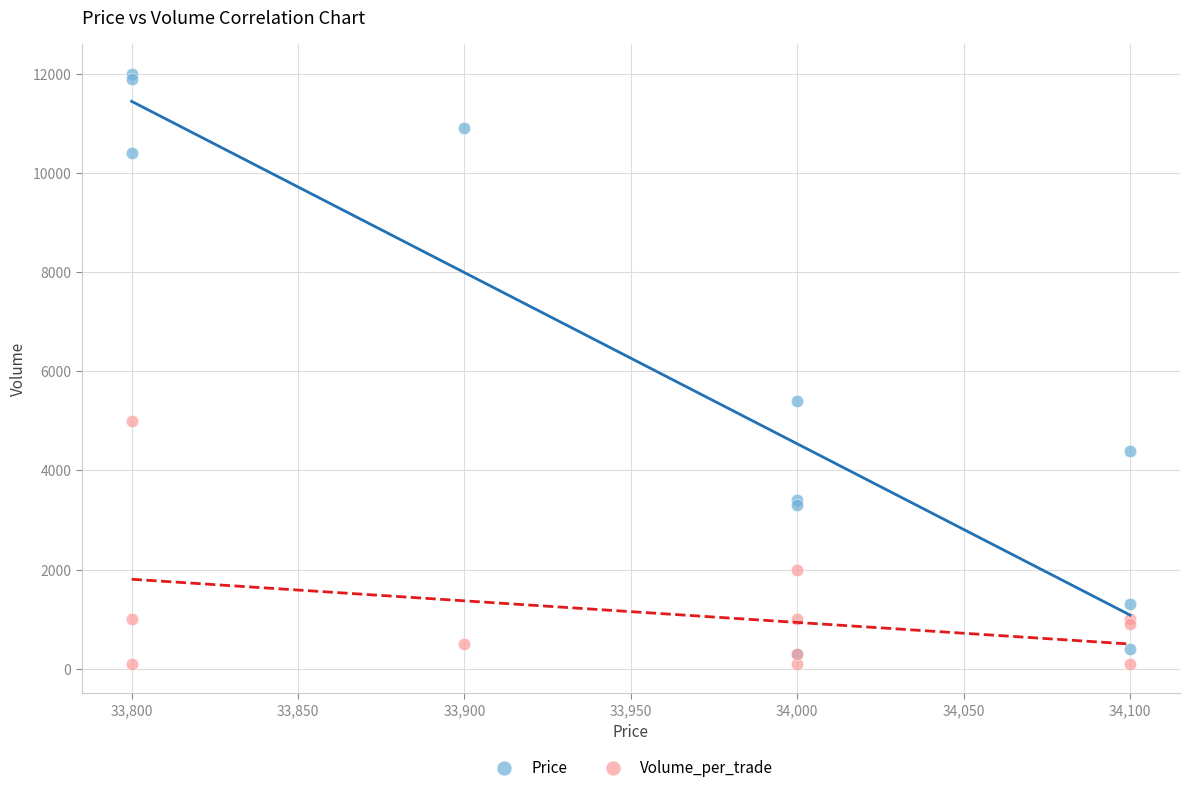

Which series has the widest spread of Y values?

Price